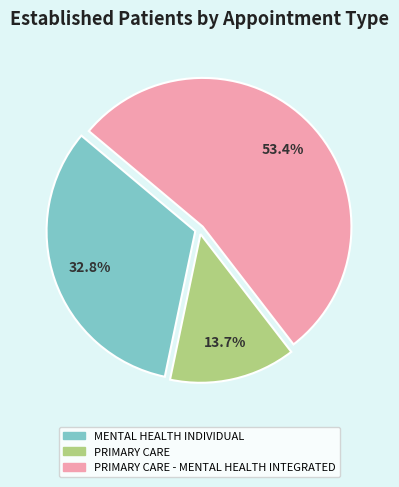

Does any single category account for the majority?

Yes